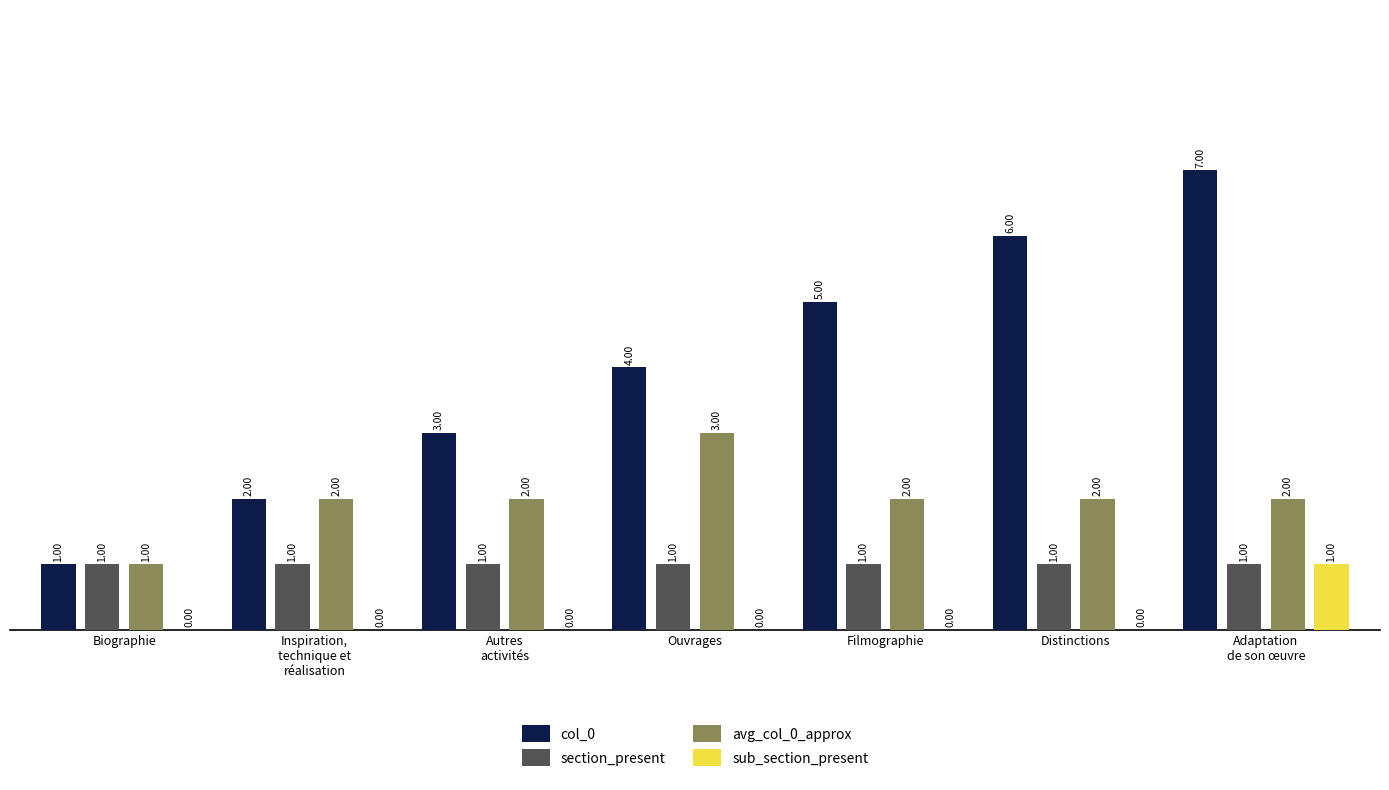

How many groups of bars are there?

7